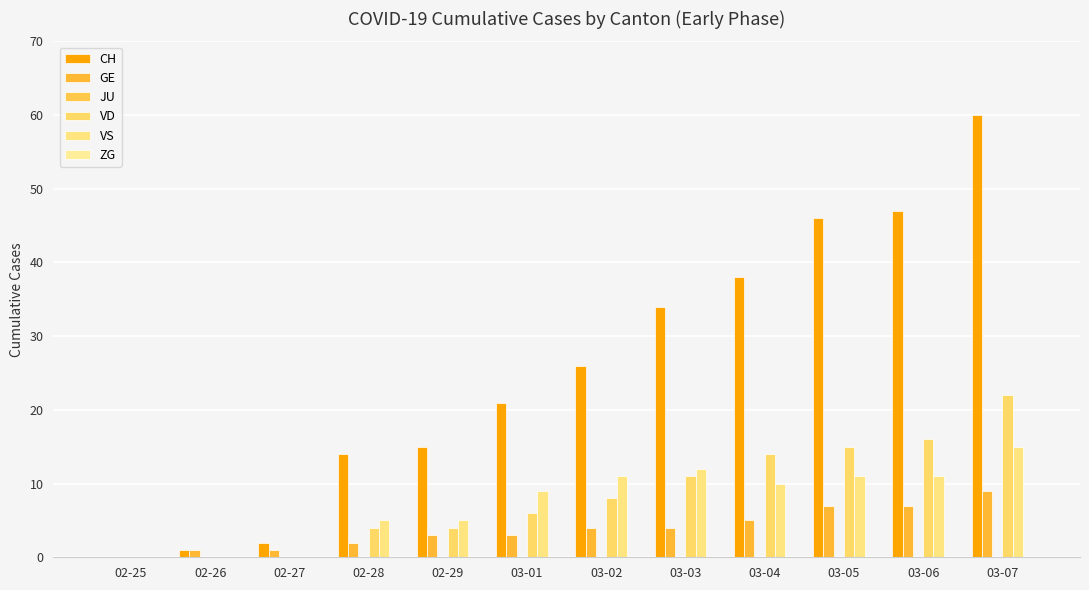

The VD series shows 4 at 02-29. True or false?

True